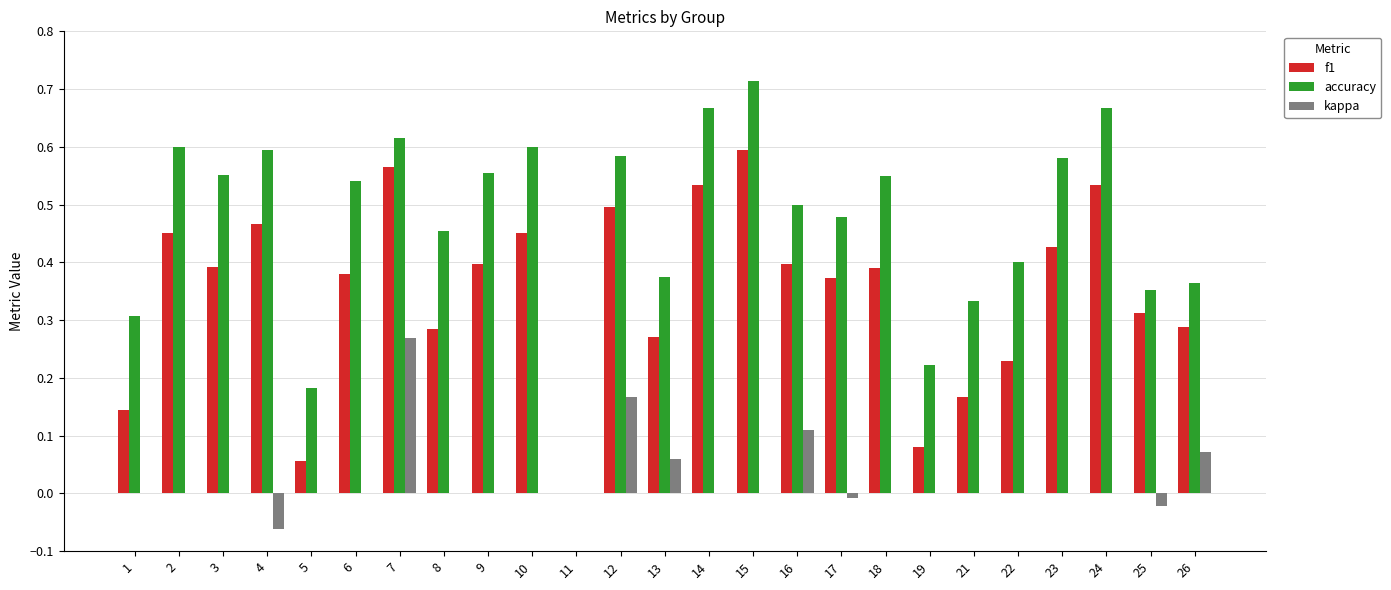

The f1 series shows 0.3 at 22. True or false?

False